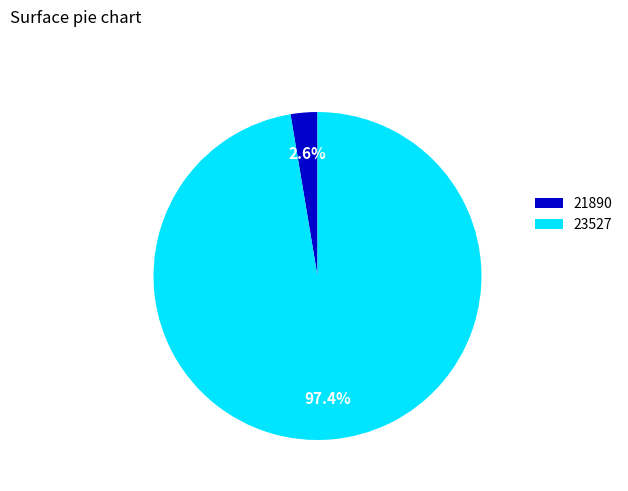

Between 21890 and 23527, which is larger?

23527